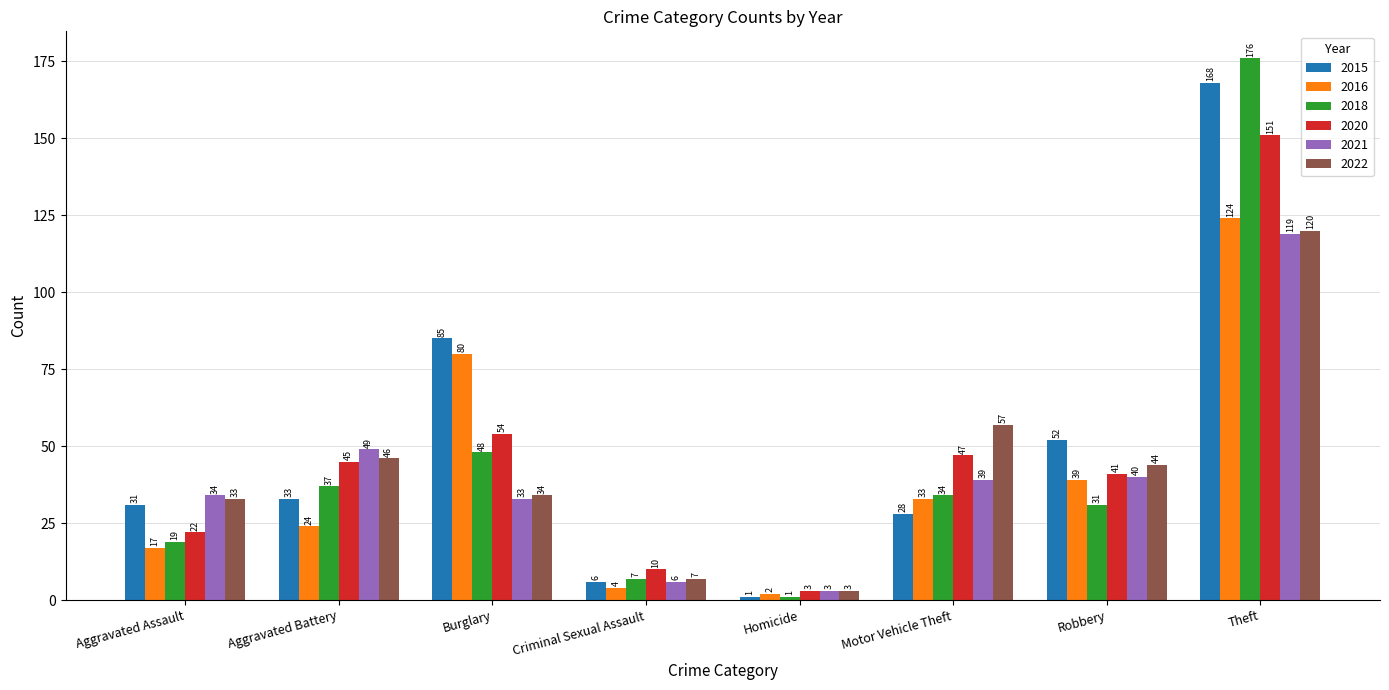

List the series in order of their peak value, lowest first.

2021, 2022, 2016, 2020, 2015, 2018